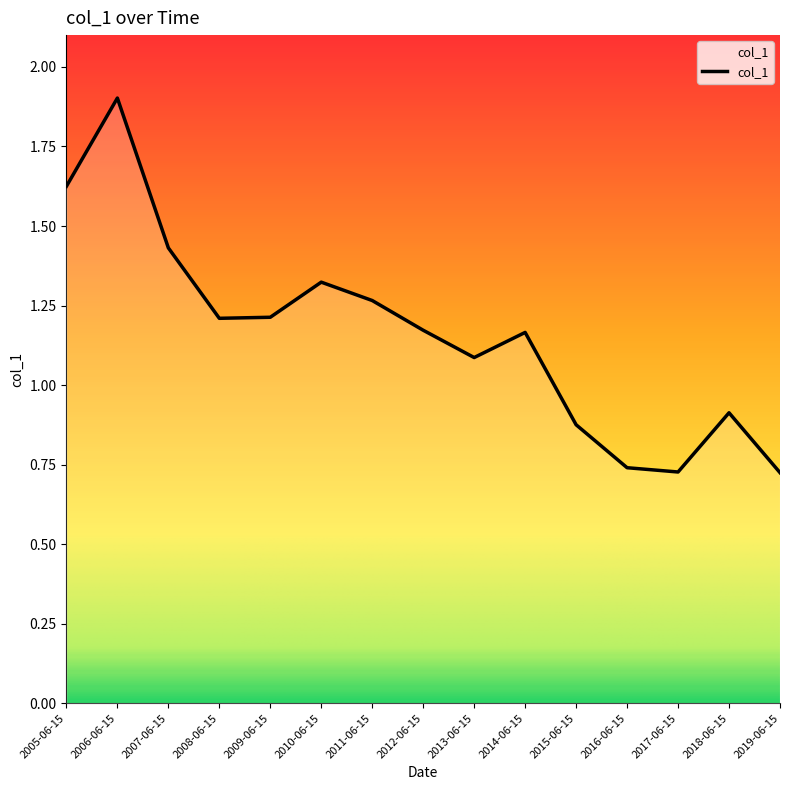

Which has a higher value, 2017-06-15 or 2009-06-15?

2009-06-15